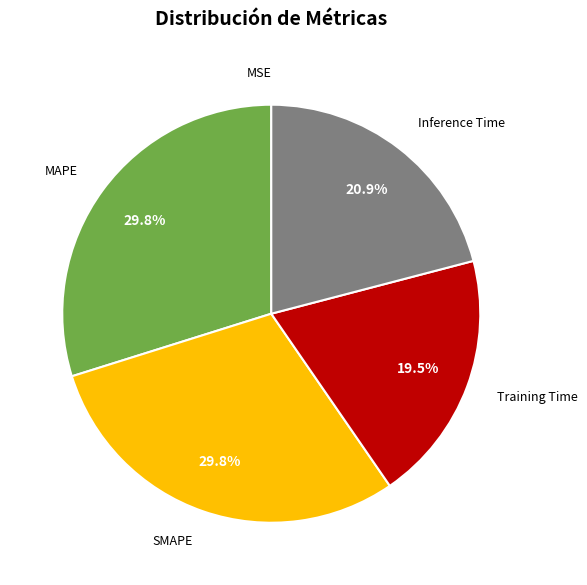

Is there a majority slice in this chart?

No